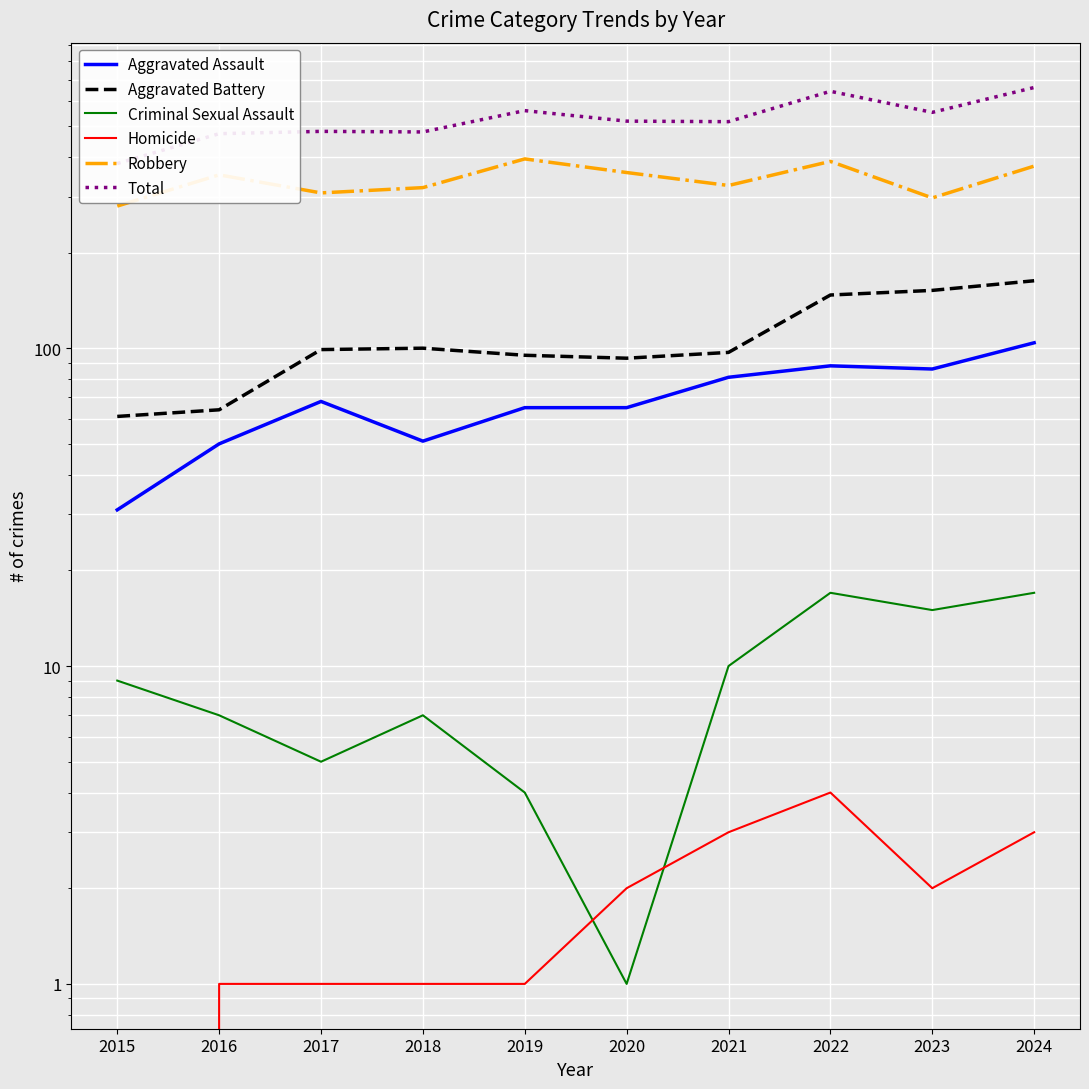

True or false: Aggravated Battery has more than 2 points higher than both neighbors.

False